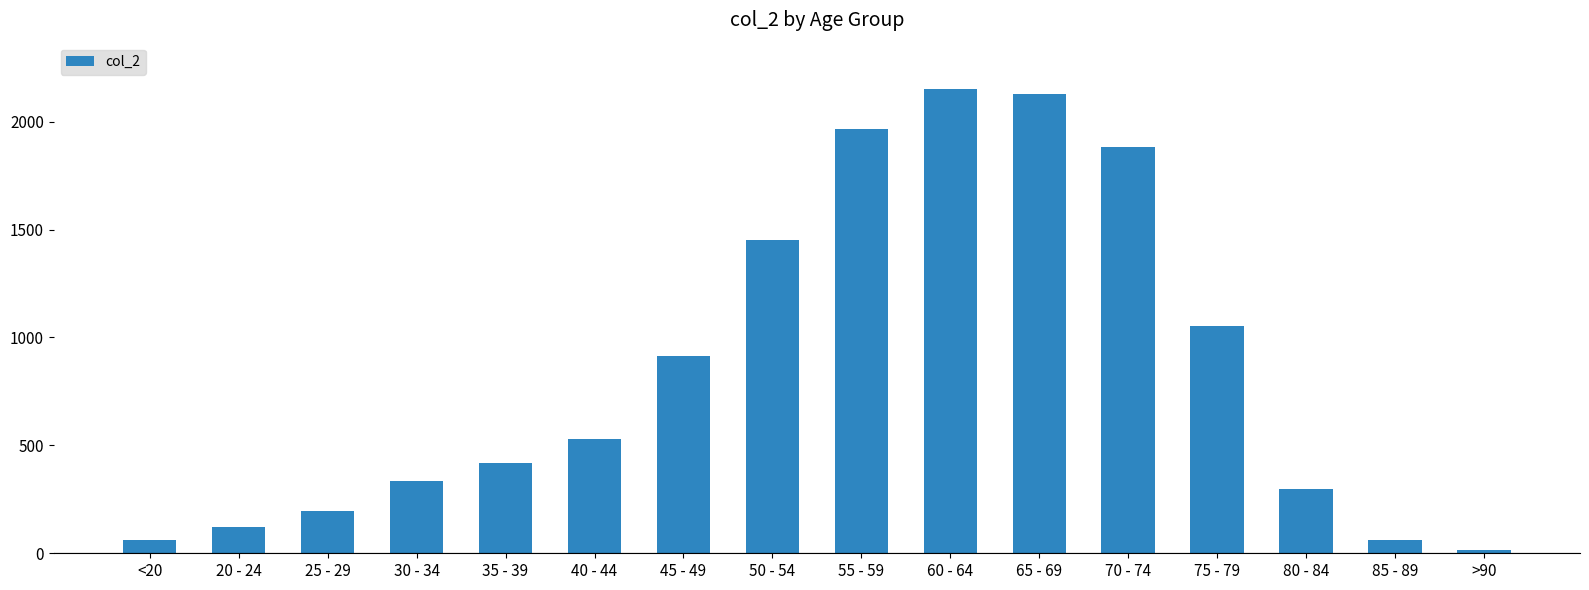

What is the average value?

849